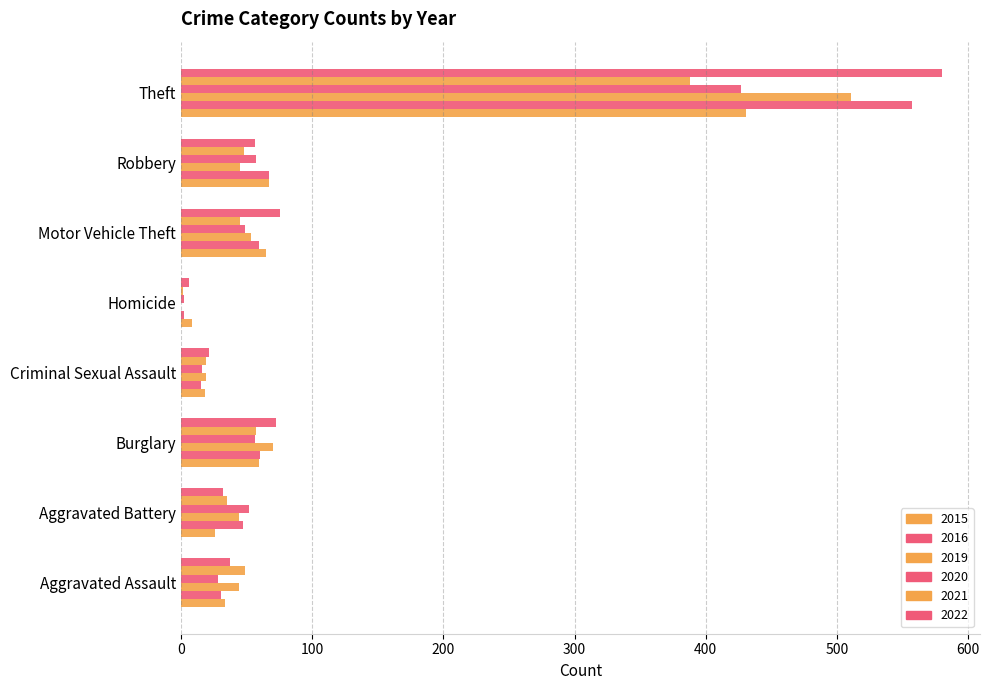

What is the difference between the 2019 values at Burglary and Homicide?

70